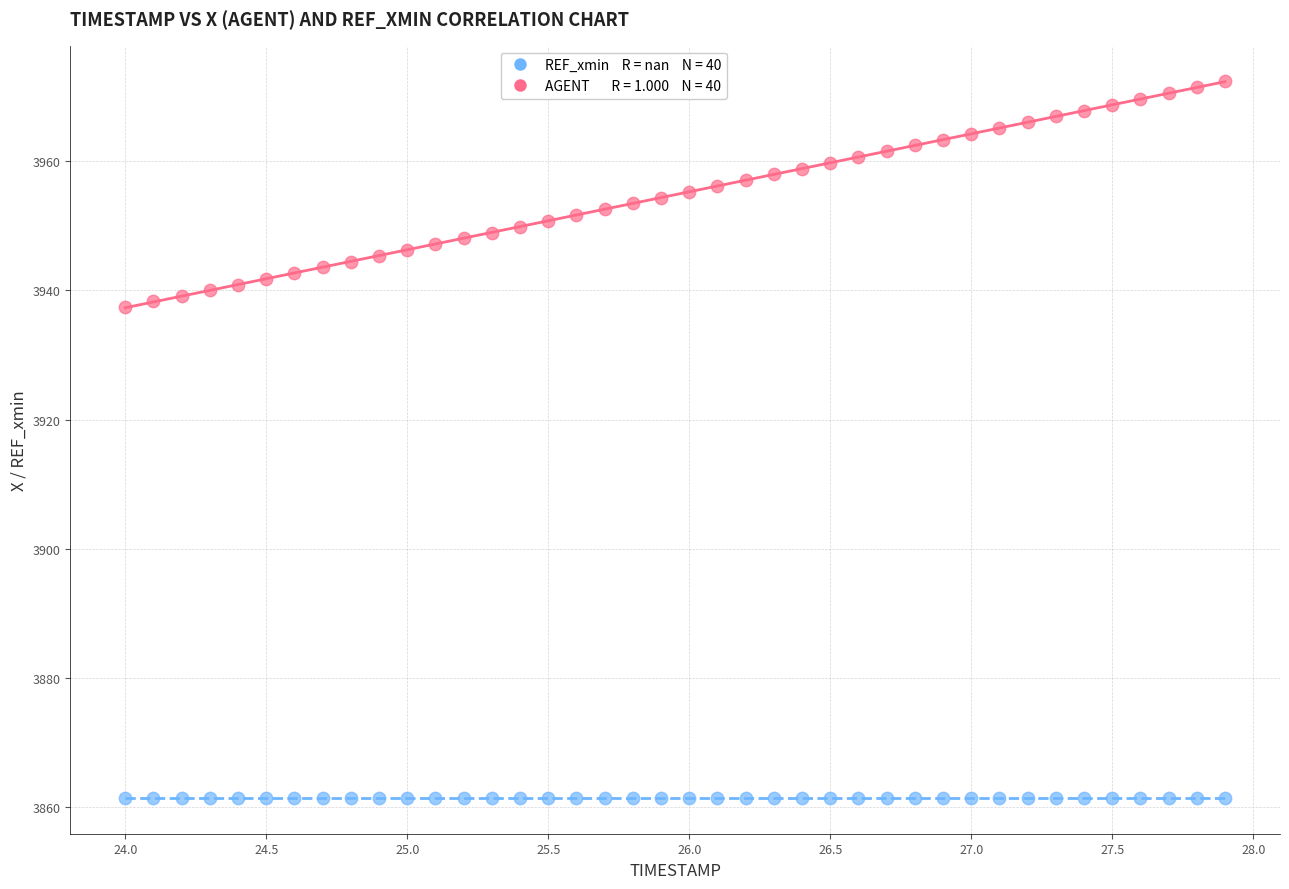

How many points are shown in the scatter plot?

80